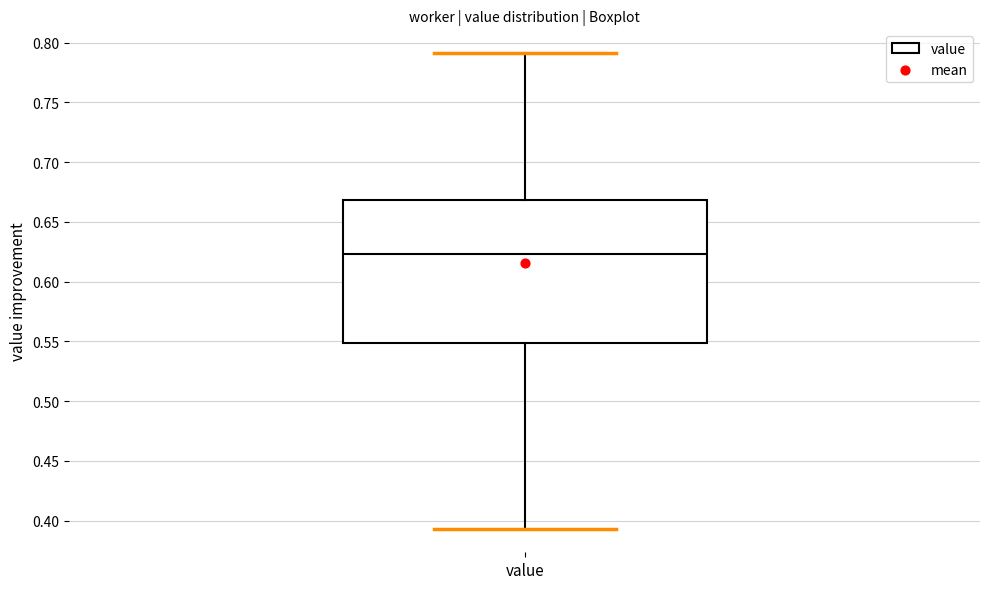

Read this box plot against the y-axis: the position of the median line, the range covered by the box, and the ends of both whiskers. The values are not printed on the chart, so give them approximately, as read against the axis.

median 0.625, box 0.550 to 0.670, whiskers 0.395 to 0.790